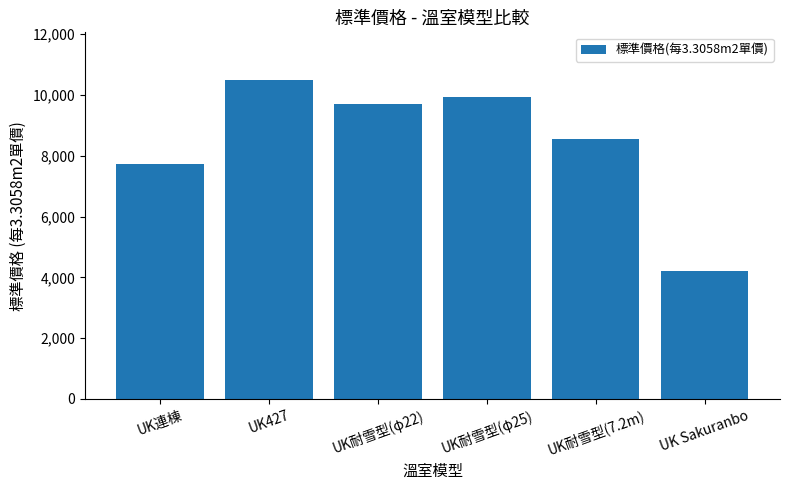

Rank the categories by value from highest to lowest.

UK427, UK耐雪型(φ25), UK耐雪型(φ22), UK耐雪型(7.2m), UK連棟, UK Sakuranbo